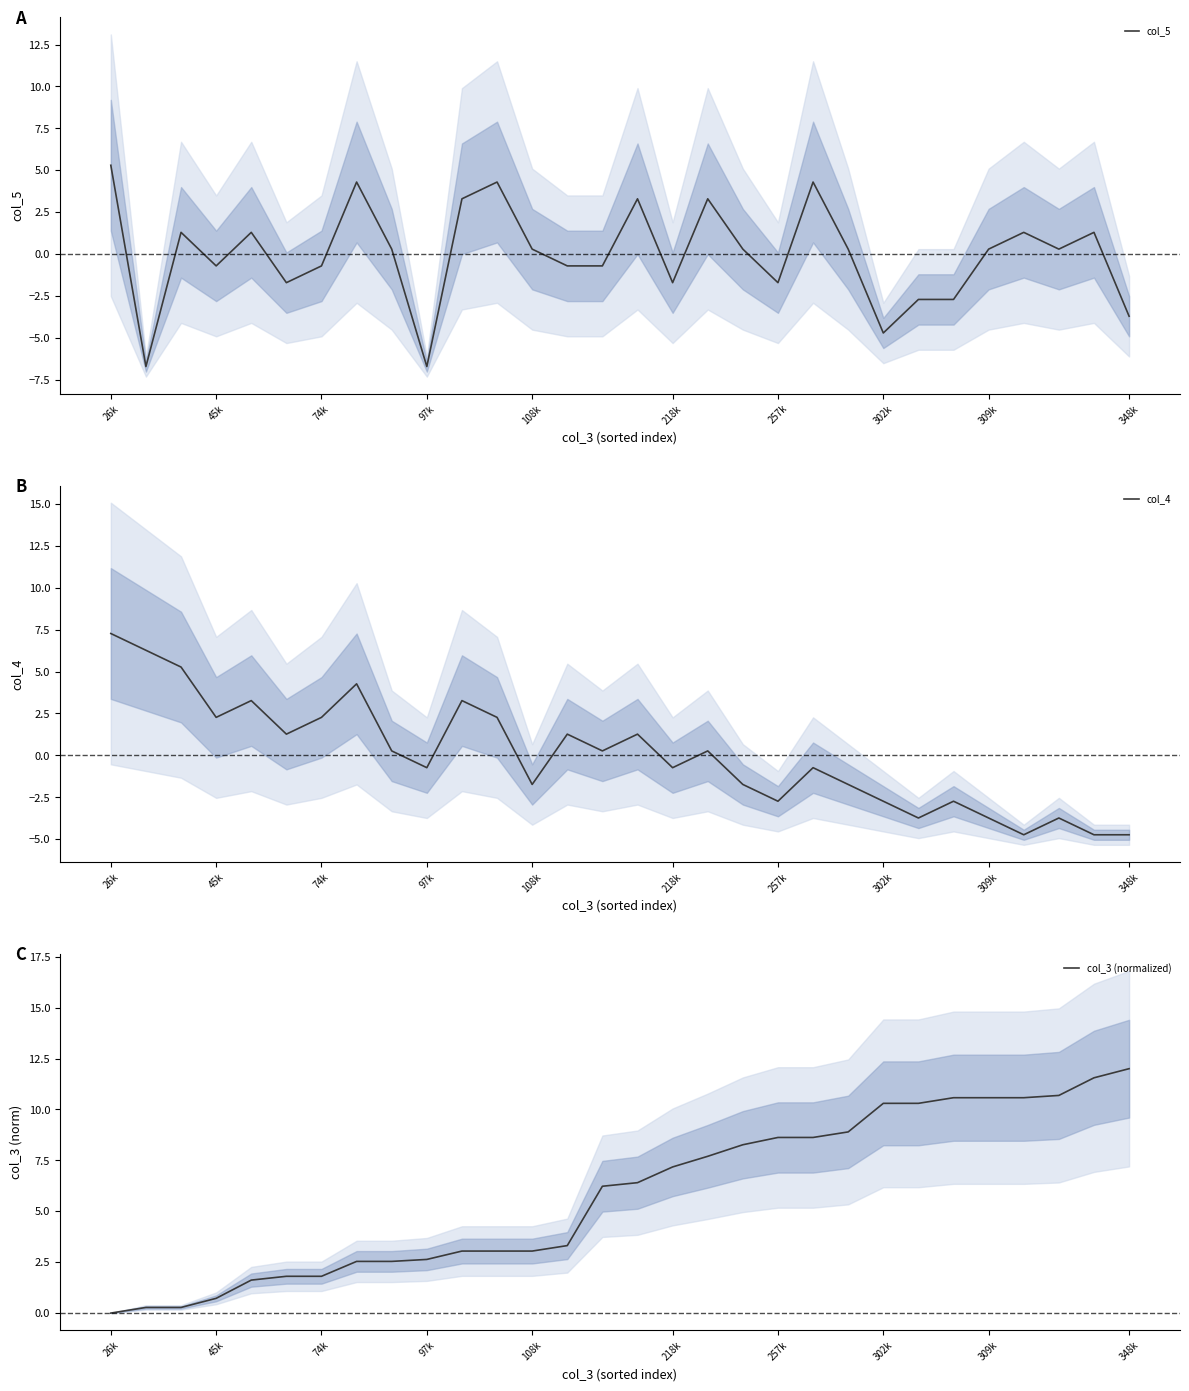

How many values in col_4 are above zero?

15